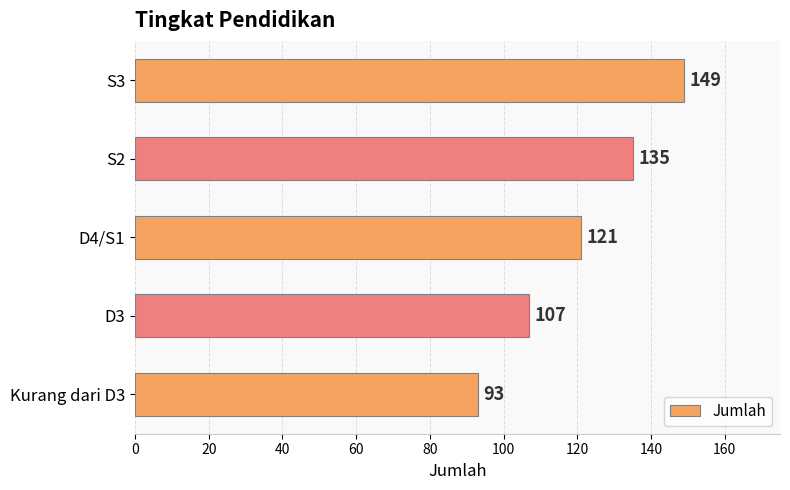

Reading bottom to top, what are all the values shown in this chart?

Kurang dari D3=93	D3=107	D4/S1=121	S2=135	S3=149